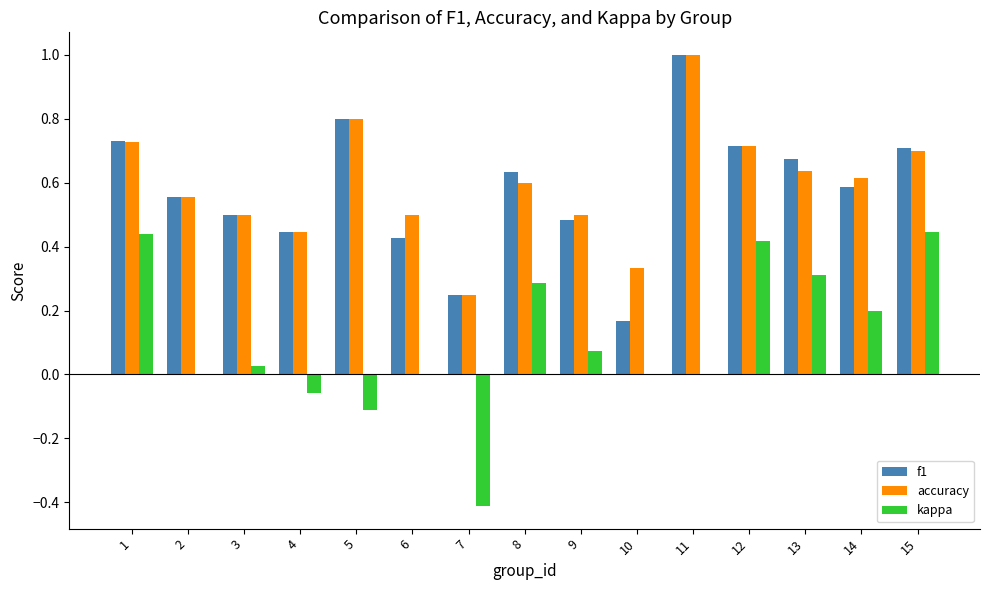

True or false: f1 has a value of 0.5 at 3.

True